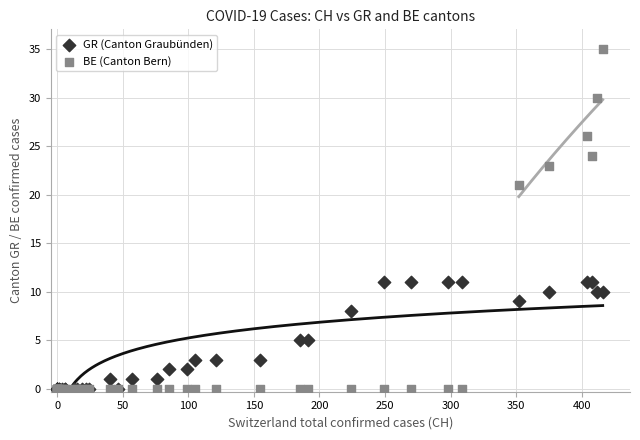

In the BE (Canton Bern) series, what Y value is closest to 17?

21